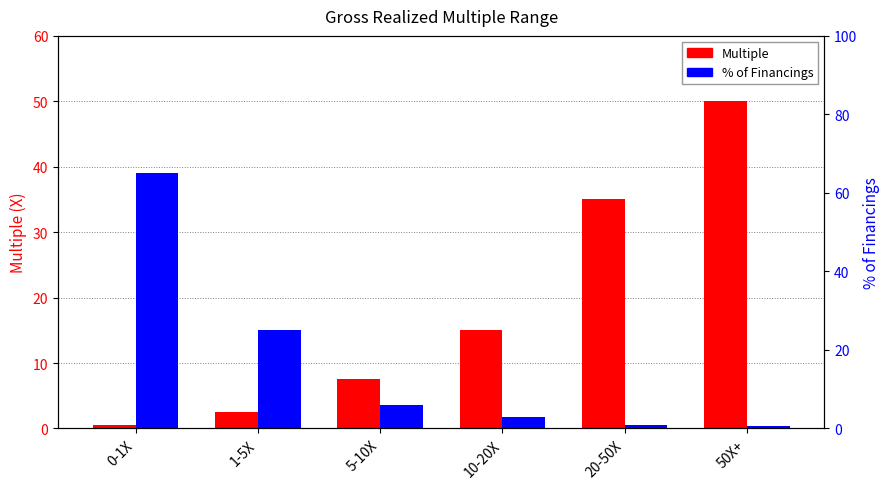

At which category is the sum across all series the highest?

0-1X